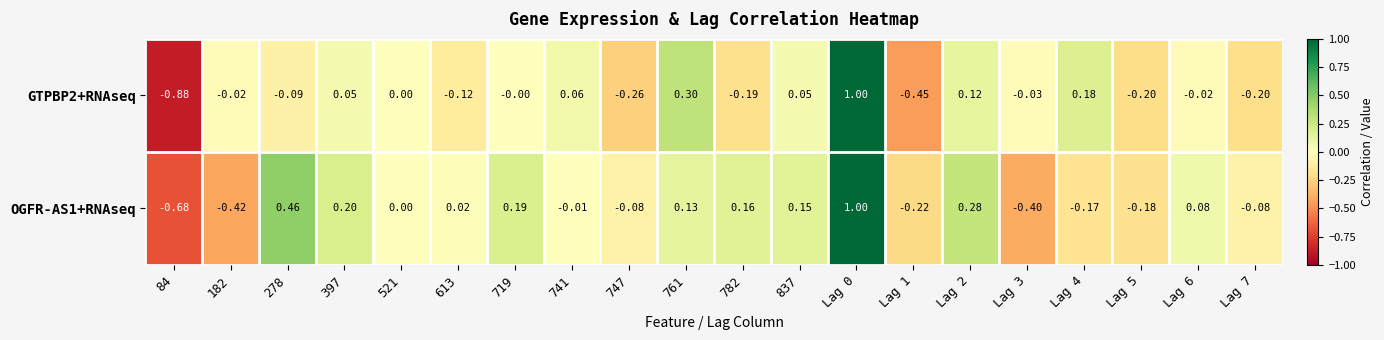

At 84, list the series in order from largest to smallest.

OGFR-AS1+RNAseq, GTPBP2+RNAseq